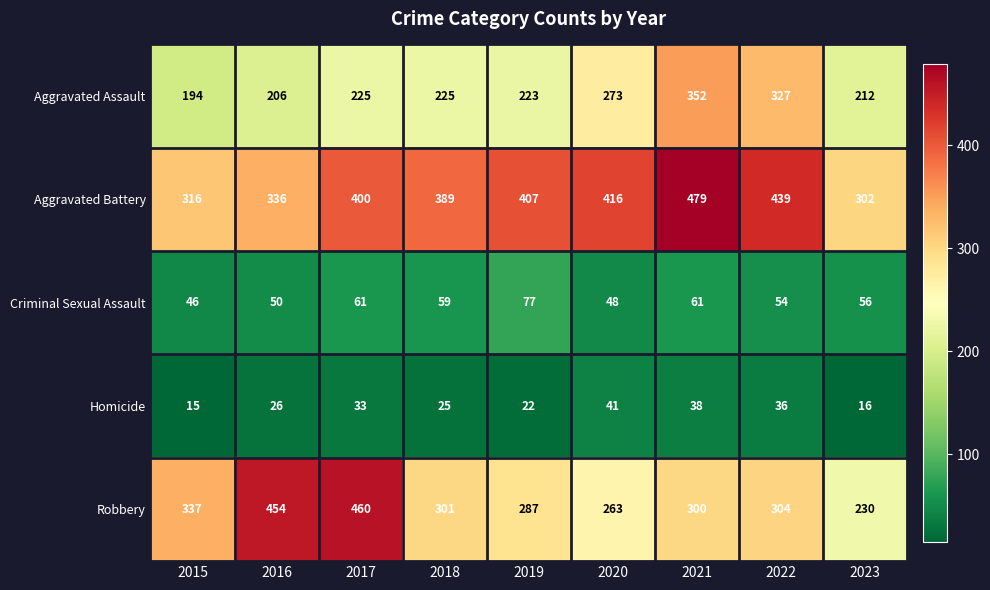

Which series has the widest spread of values?

Robbery